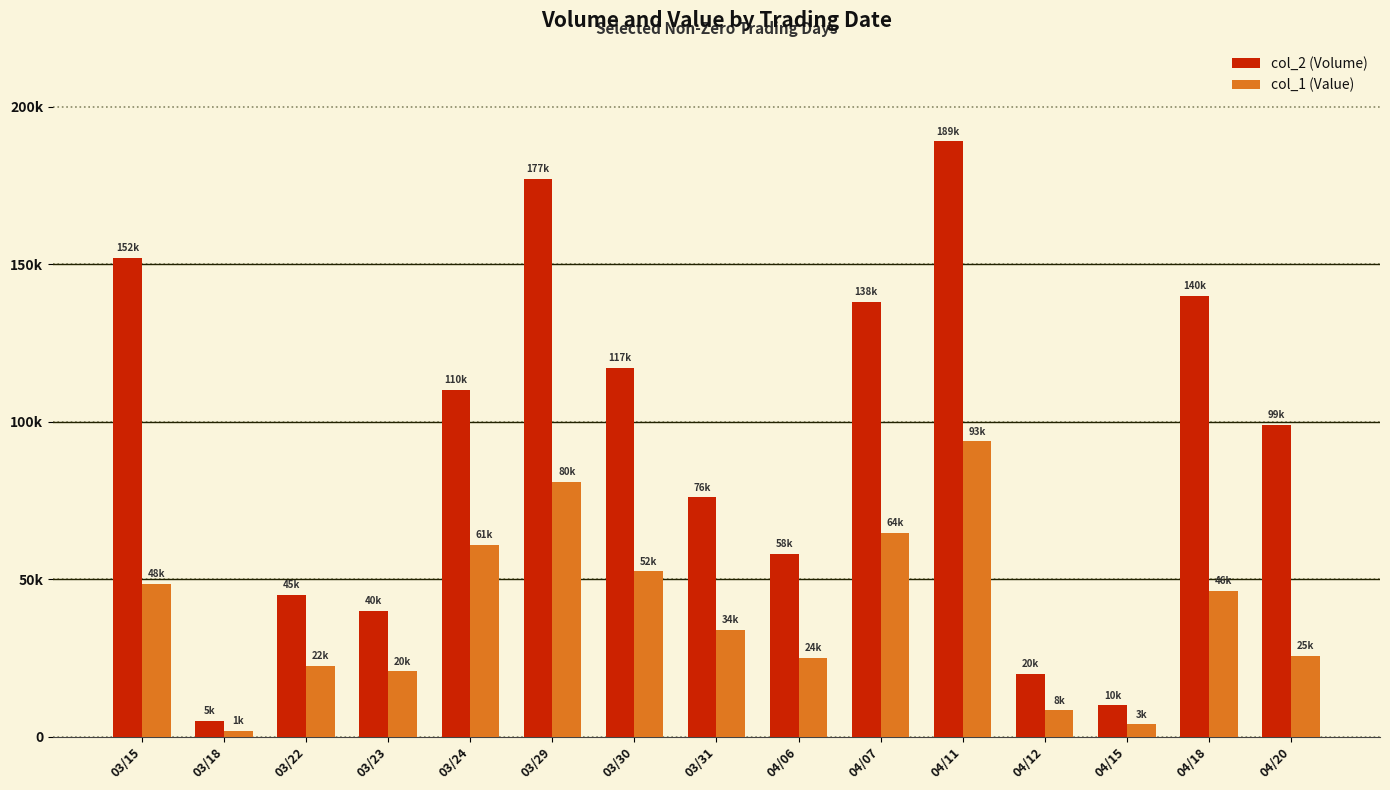

Does the chart contain any negative values?

No